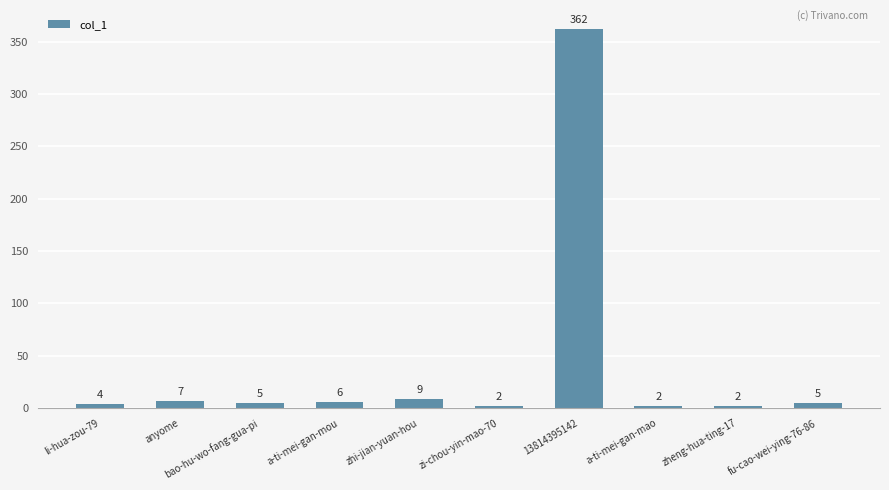

Which has a higher value, a-ti-mei-gan-mou or li-hua-zou-79?

a-ti-mei-gan-mou